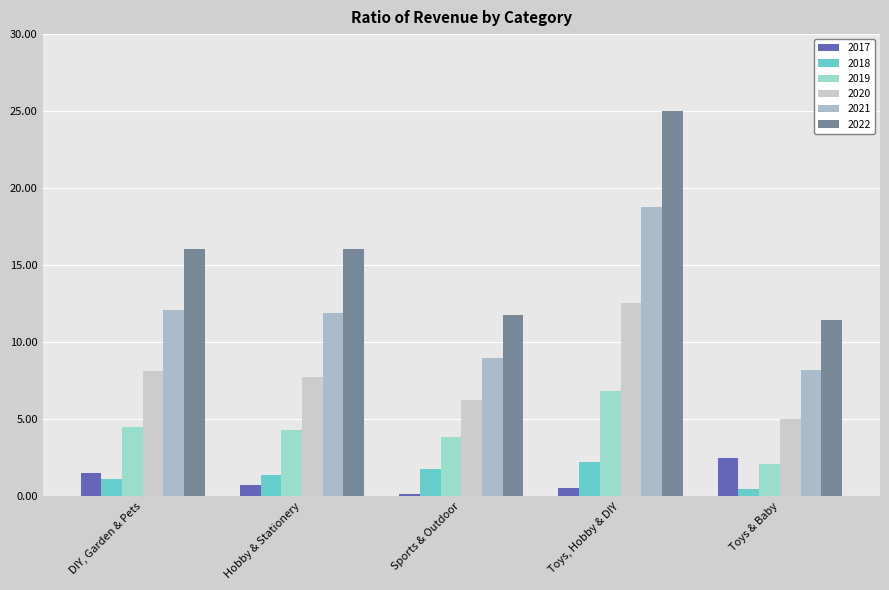

How many bars are there in each group?

6